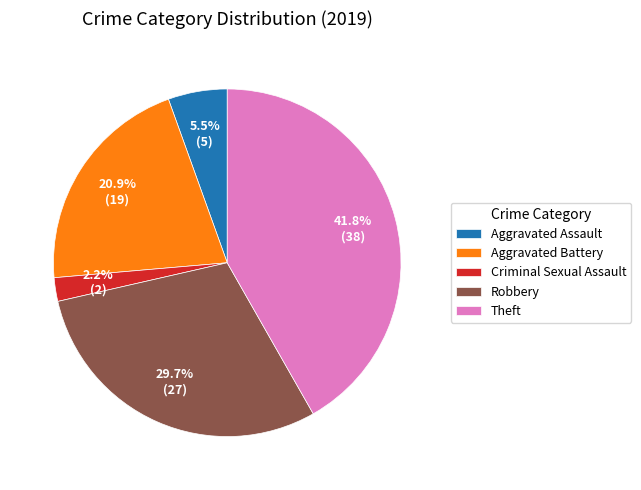

Which has a higher value, Aggravated Assault or Criminal Sexual Assault?

Aggravated Assault